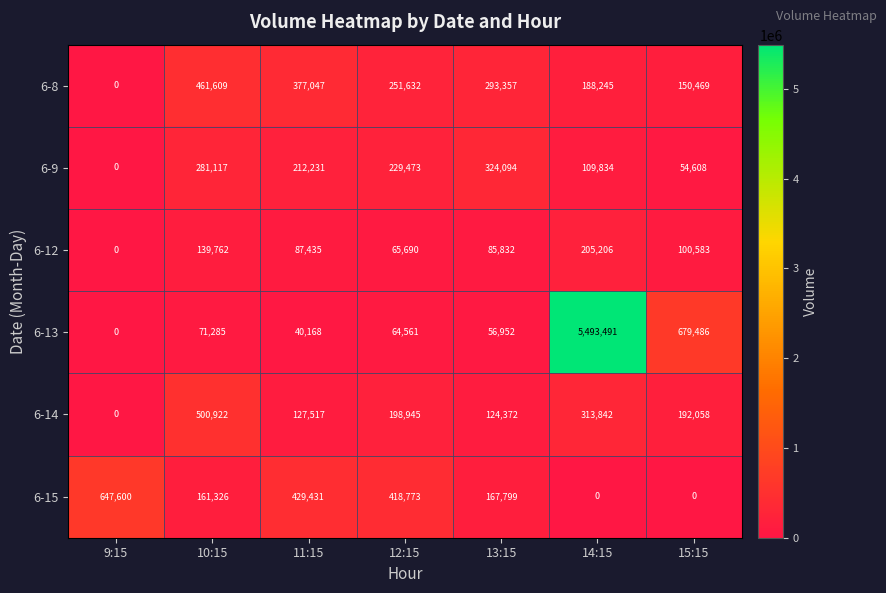

What is the sum of the 6-14 values at 12:15 and 13:15?

323317